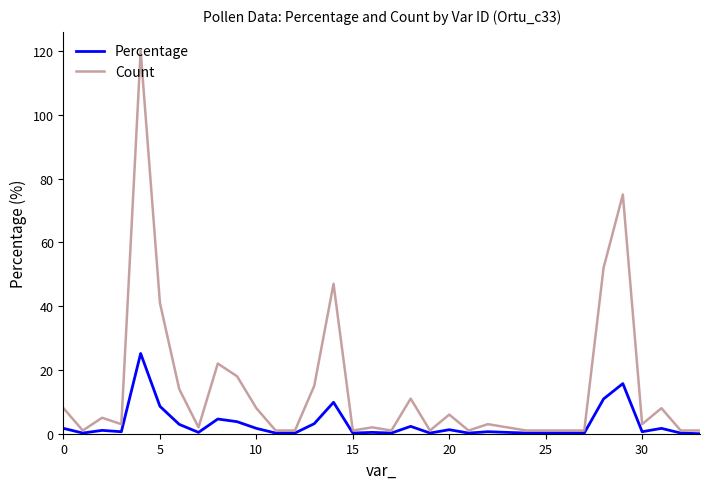

Which series has the largest total across all categories?

Count